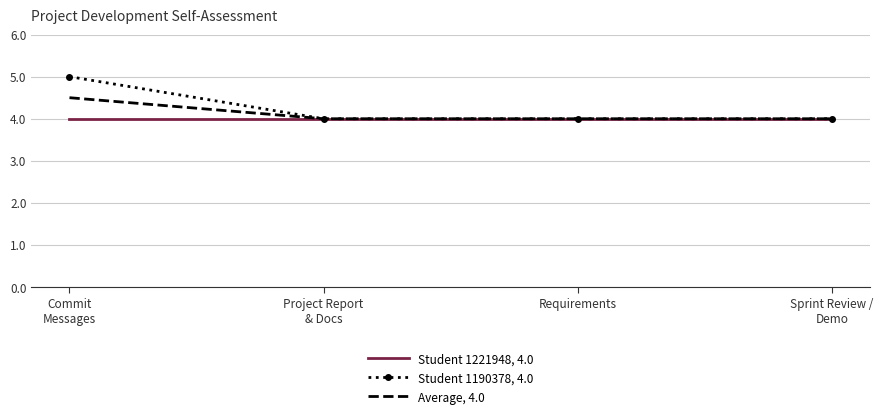

What is the greatest value displayed?

5.0